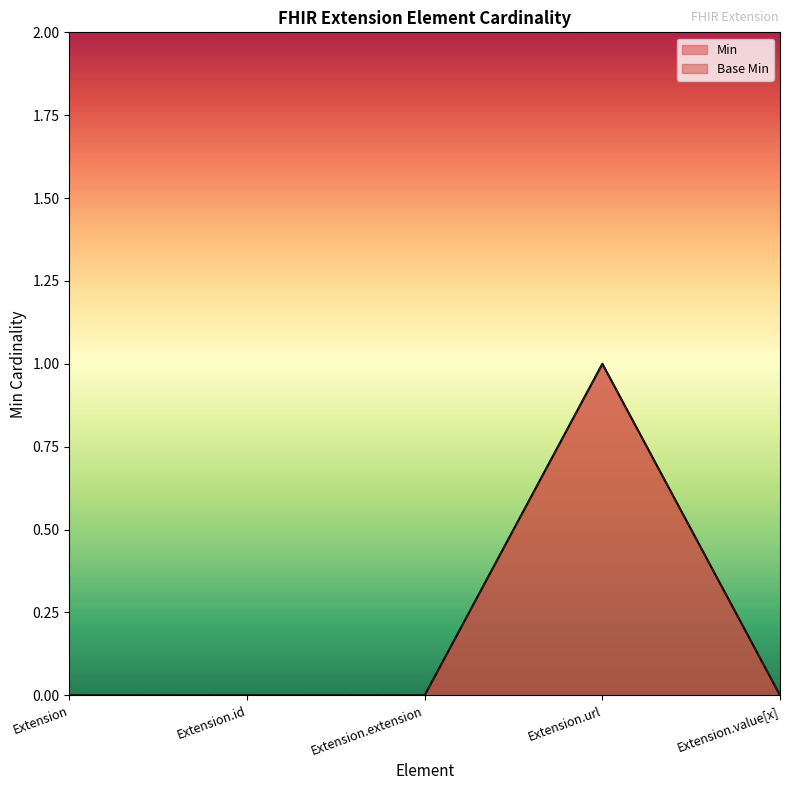

Rank the series by their maximum value, from highest to lowest.

Min, Base Min